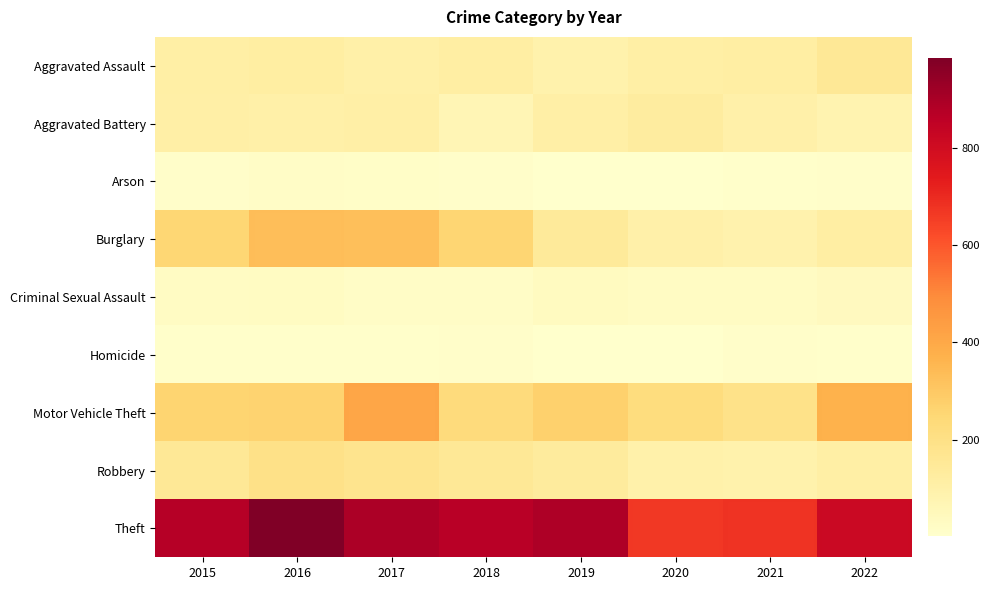

Reading right to left, extract all data points from this chart.

Aggravated Assault: 2022=154	2021=115	2020=113	2019=92	2018=115	2017=105	2016=118	2015=110
Aggravated Battery: 2022=82	2021=100	2020=126	2019=108	2018=67	2017=108	2016=102	2015=108
Arson: 2022=11	2021=6	2020=4	2019=5	2018=12	2017=14	2016=20	2015=13
Burglary: 2022=116	2021=90	2020=100	2019=143	2018=257	2017=329	2016=333	2015=254
Criminal Sexual Assault: 2022=38	2021=26	2020=27	2019=35	2018=21	2017=21	2016=30	2015=28
Homicide: 2022=9	2021=13	2020=2	2019=5	2018=10	2017=8	2016=7	2015=9
Motor Vehicle Theft: 2022=373	2021=193	2020=222	2019=273	2018=231	2017=411	2016=265	2015=261
Robbery: 2022=111	2021=91	2020=97	2019=135	2018=155	2017=178	2016=194	2015=154
Theft: 2022=818	2021=678	2020=666	2019=891	2018=868	2017=892	2016=984	2015=874